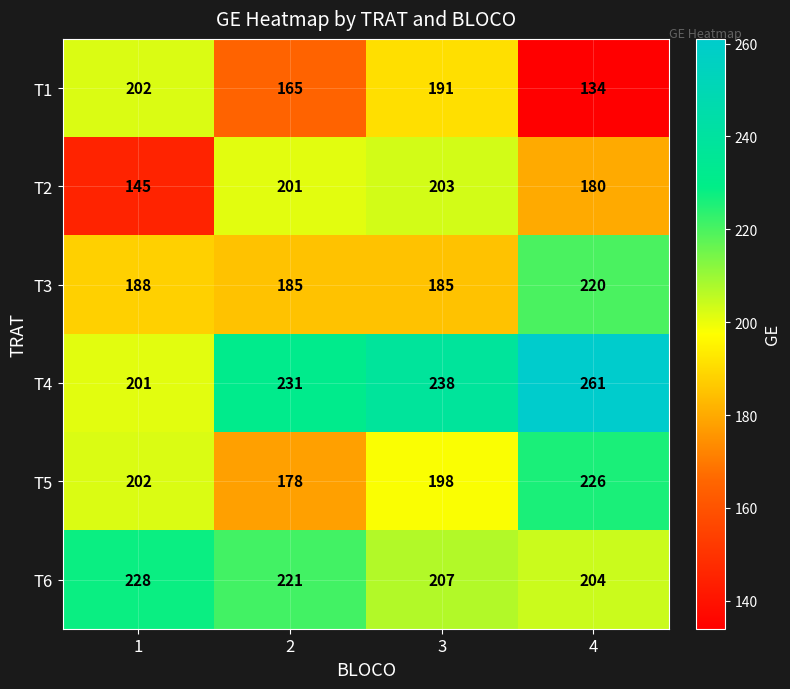

Rank the categories by T6 value from lowest to highest.

4, 3, 2, 1